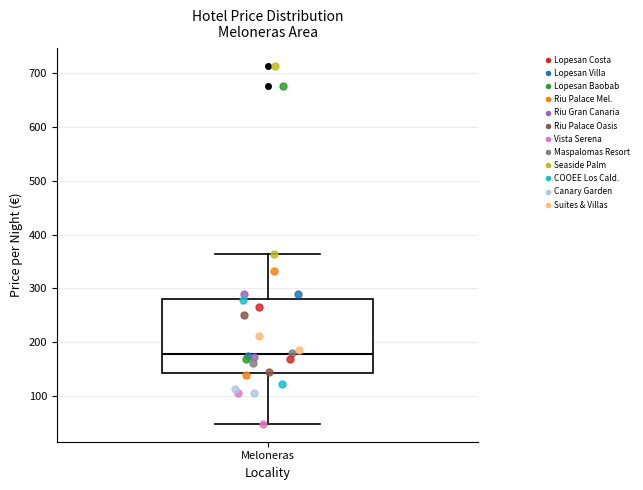

Read this box plot against the y-axis: the position of the median line, the range covered by the box, and the ends of both whiskers. The values are not printed on the chart, so give them approximately, as read against the axis.

median 180, box 140 to 280, whiskers 50 to 360